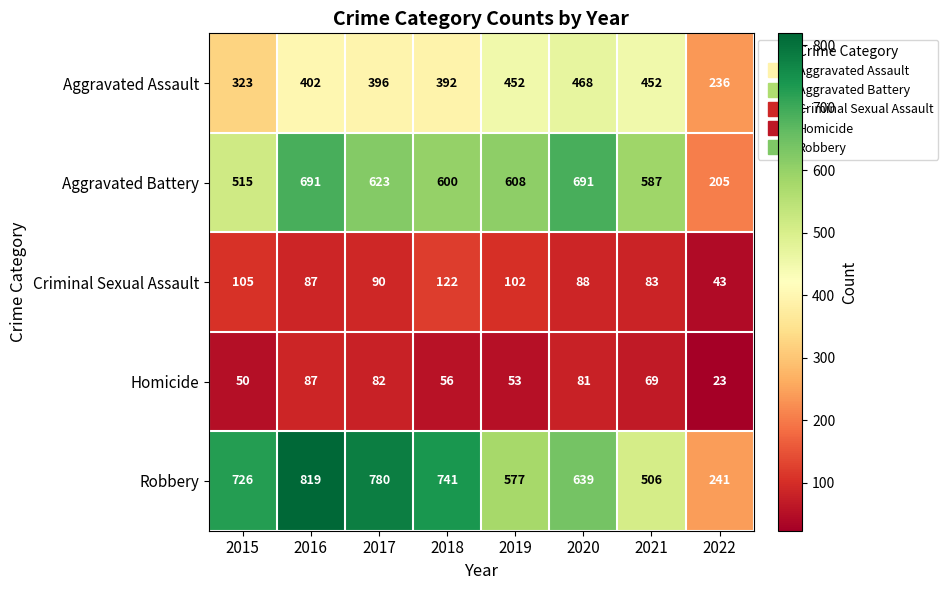

At which category is the sum across all series the highest?

2016